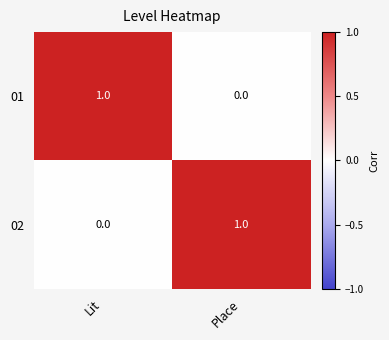

Is the value of 02 at Lit greater than the value of 01 at Lit?

No